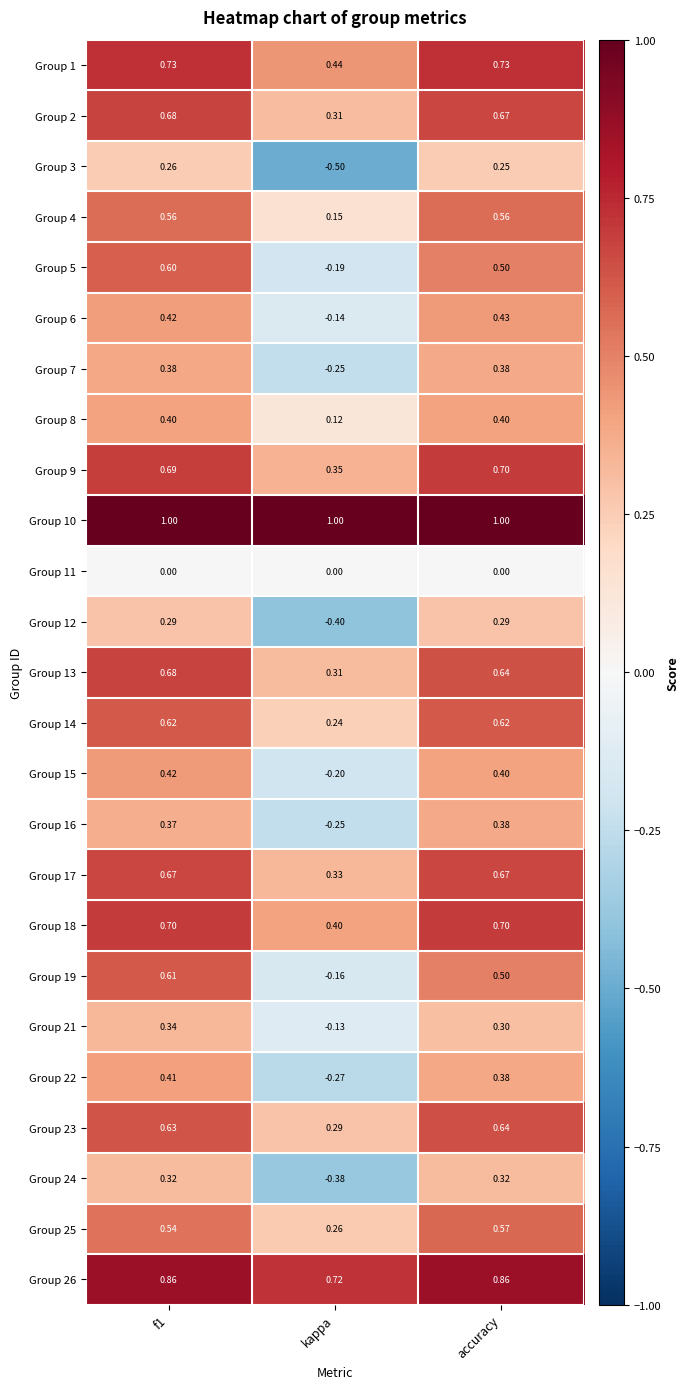

Count the number of data series in this chart.

25